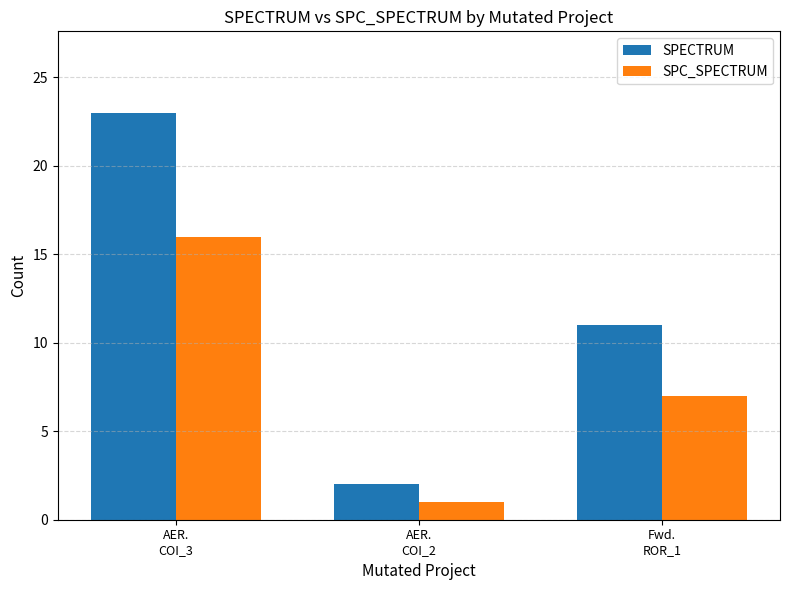

Rank the series by their maximum value, from highest to lowest.

SPECTRUM, SPC_SPECTRUM